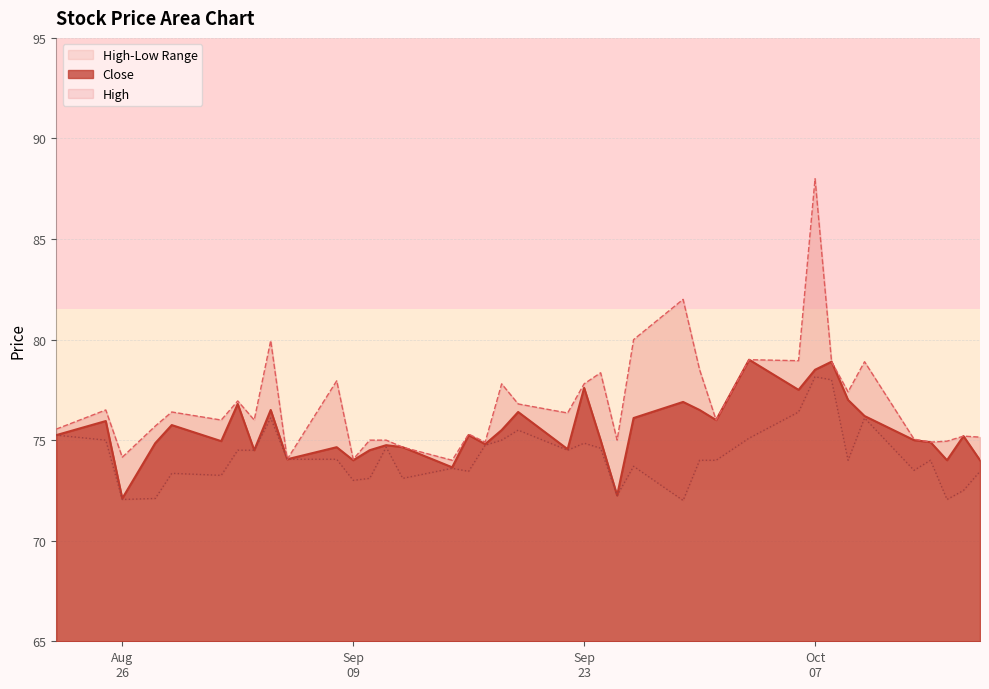

True or false: High has a value of 78.0 at 2025-09-08.

True